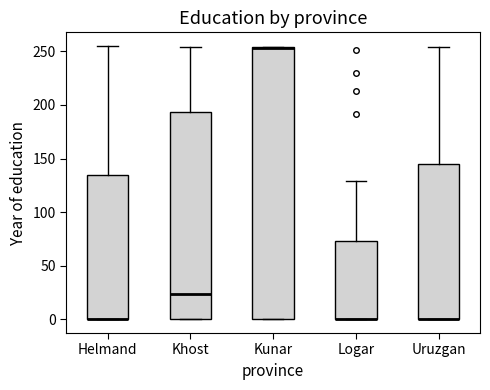

Which box is the tallest, from its lower edge to its upper edge?

Kunar